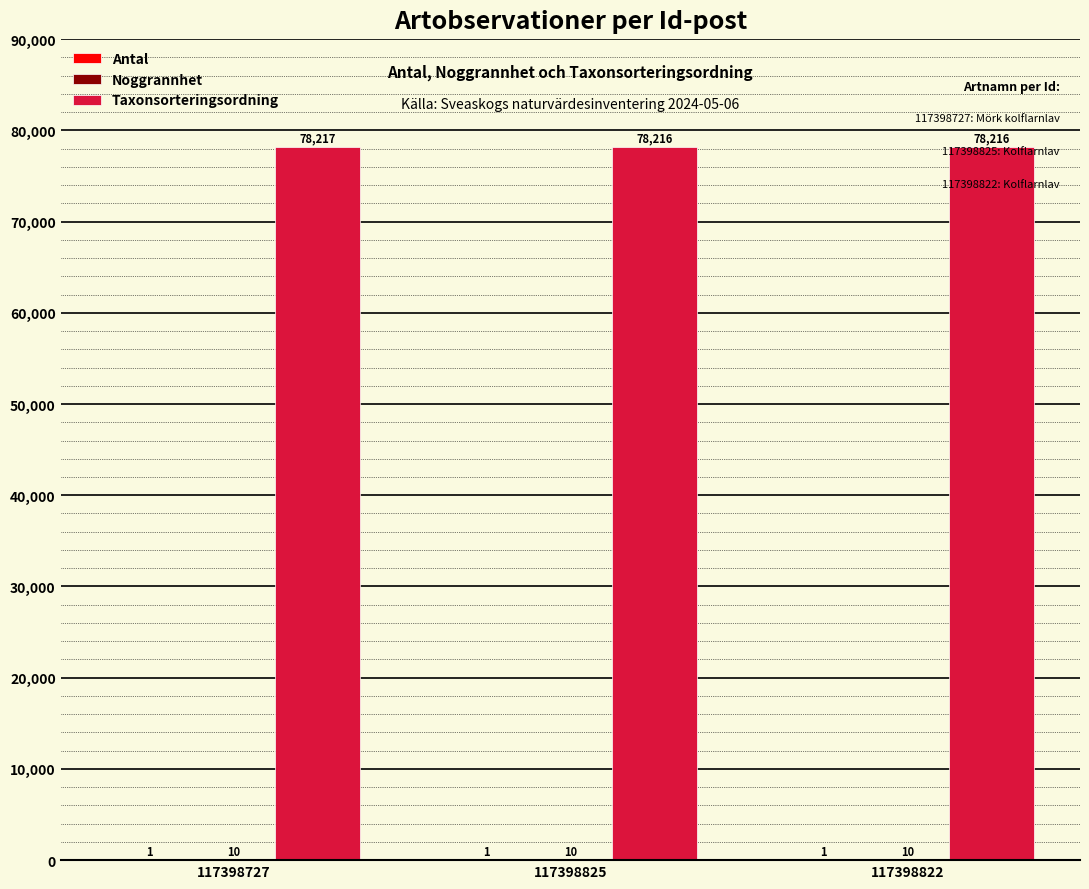

How many groups of bars are there?

3